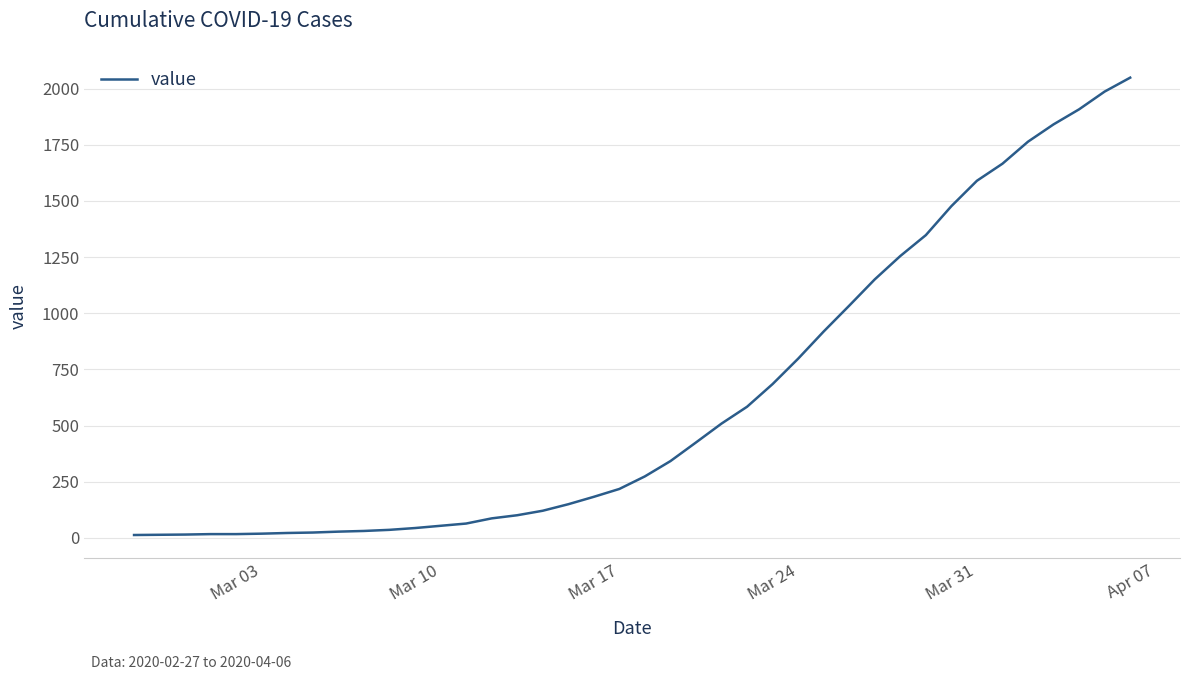

What is the maximum value shown in the chart?

2049